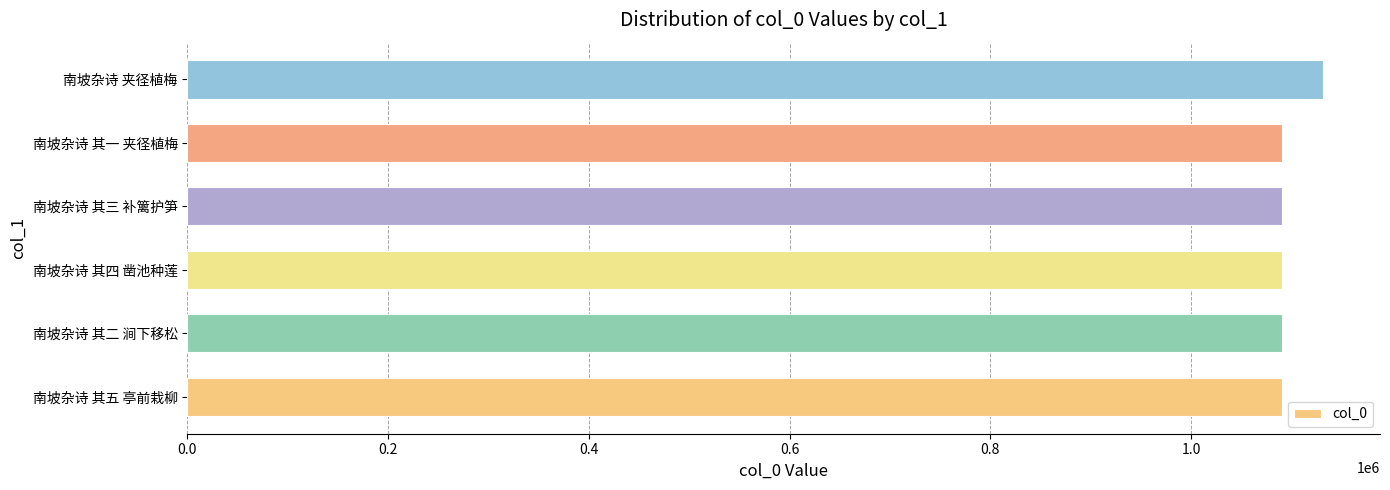

Which label corresponds to the largest value in the chart?

南坡杂诗 夹径植梅